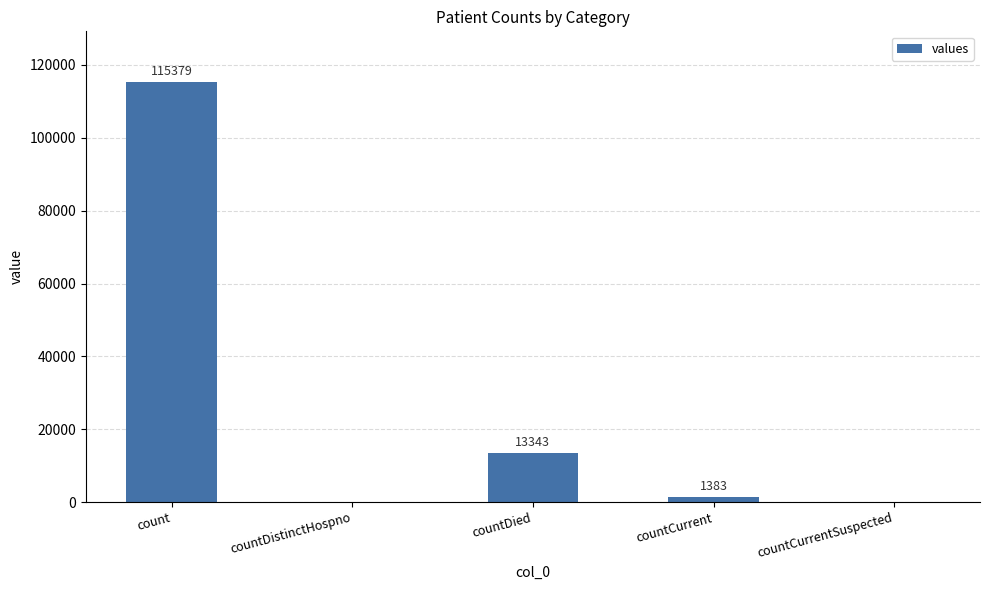

What is the greatest value displayed?

115379